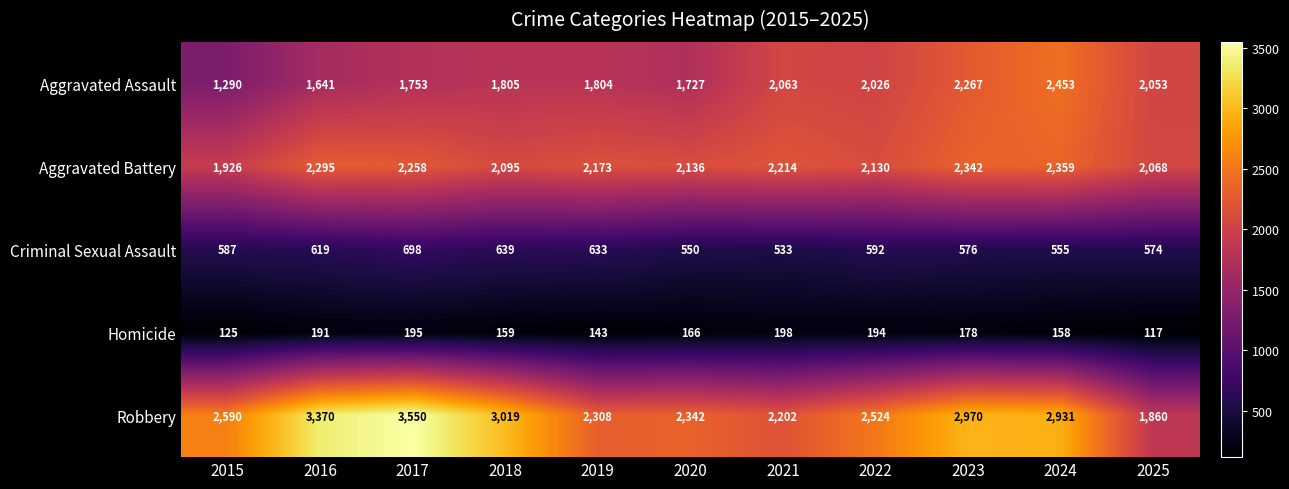

What is the difference between the maximum and minimum values in the Aggravated Battery series?

433